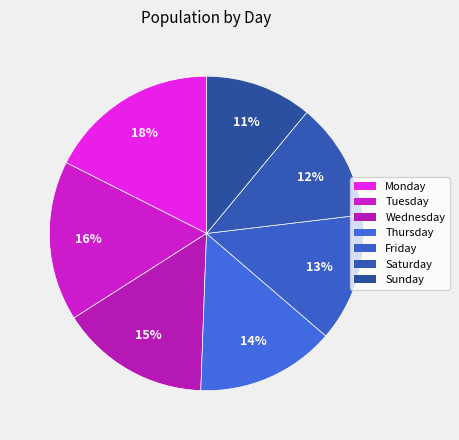

True or false: Friday accounts for 28% of the total.

False